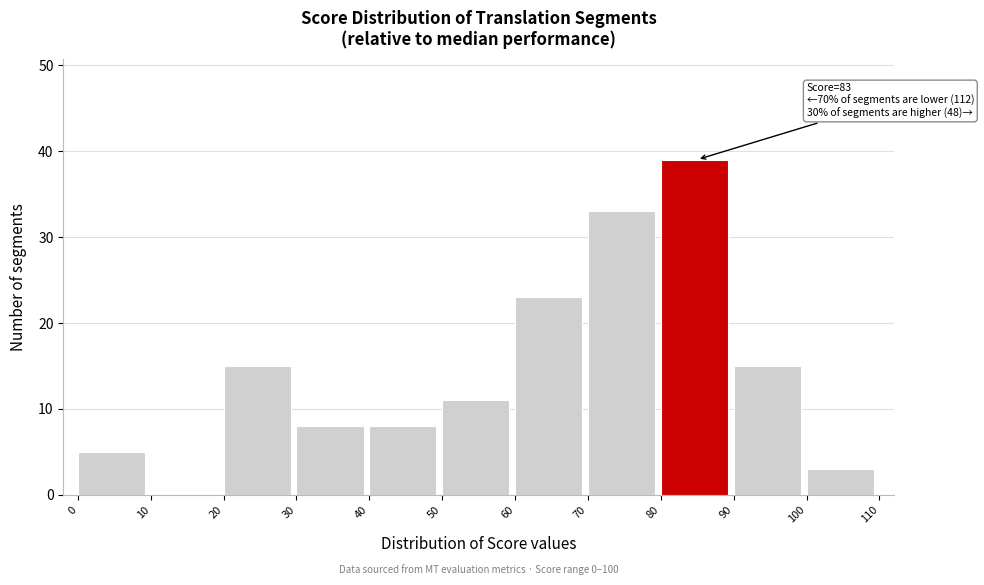

Which range on the x-axis has the tallest bar?

80 to 90